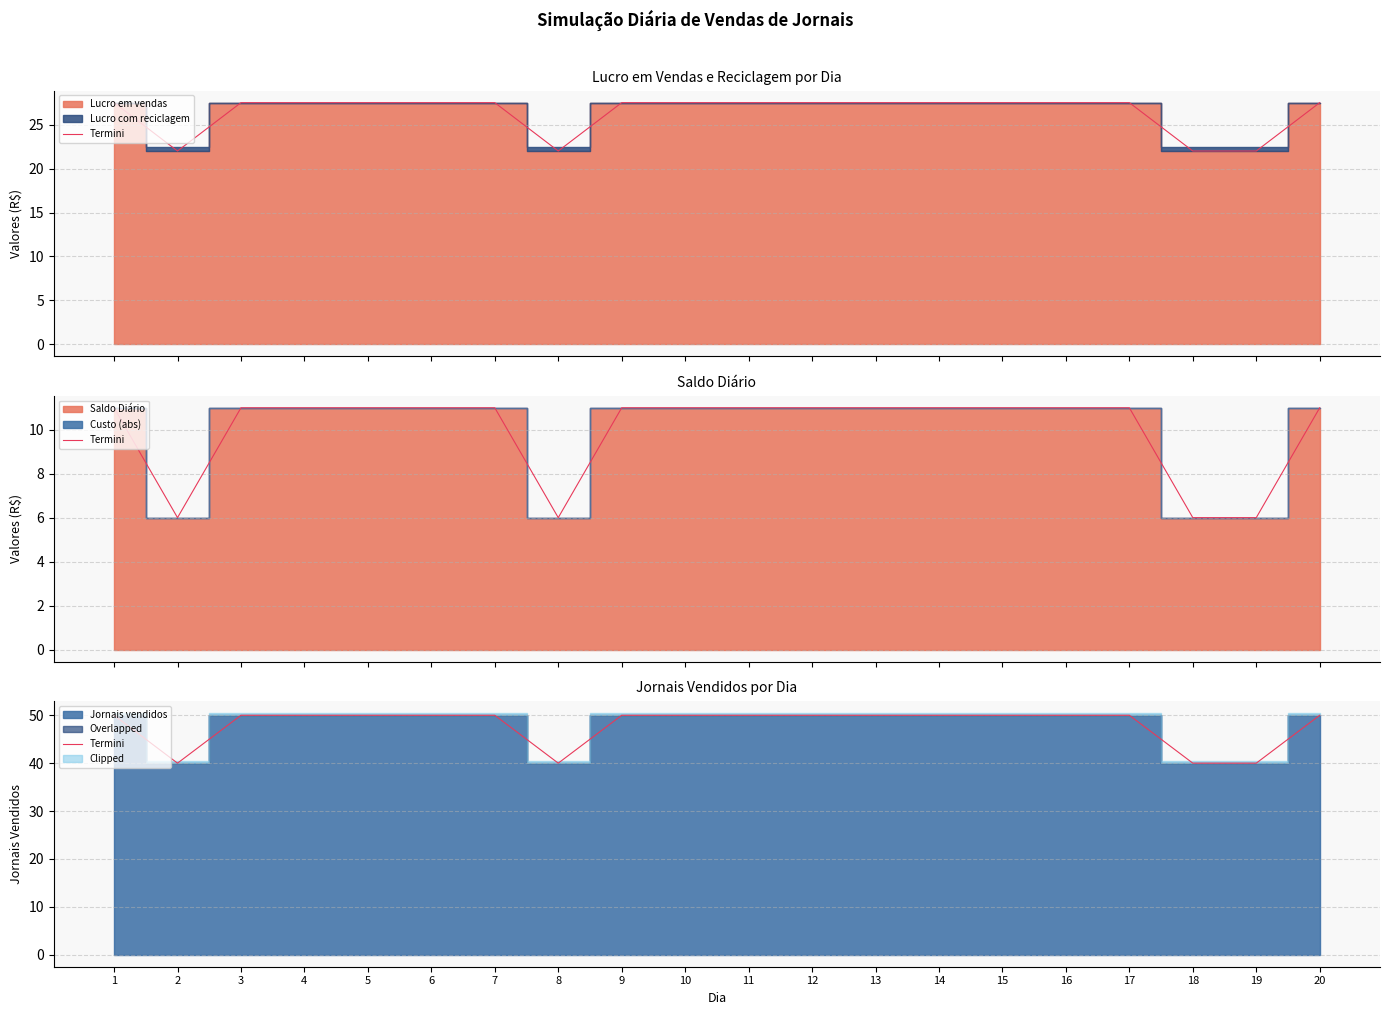

Rank the categories by value from highest to lowest.

1, 3, 4, 5, 6, 7, 9, 10, 11, 12, 13, 14, 15, 16, 17, 20, 2, 8, 18, 19